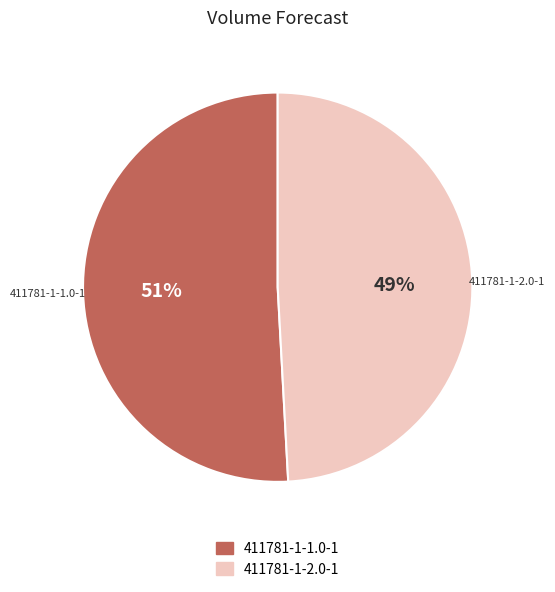

Count the number of slices in the pie.

2